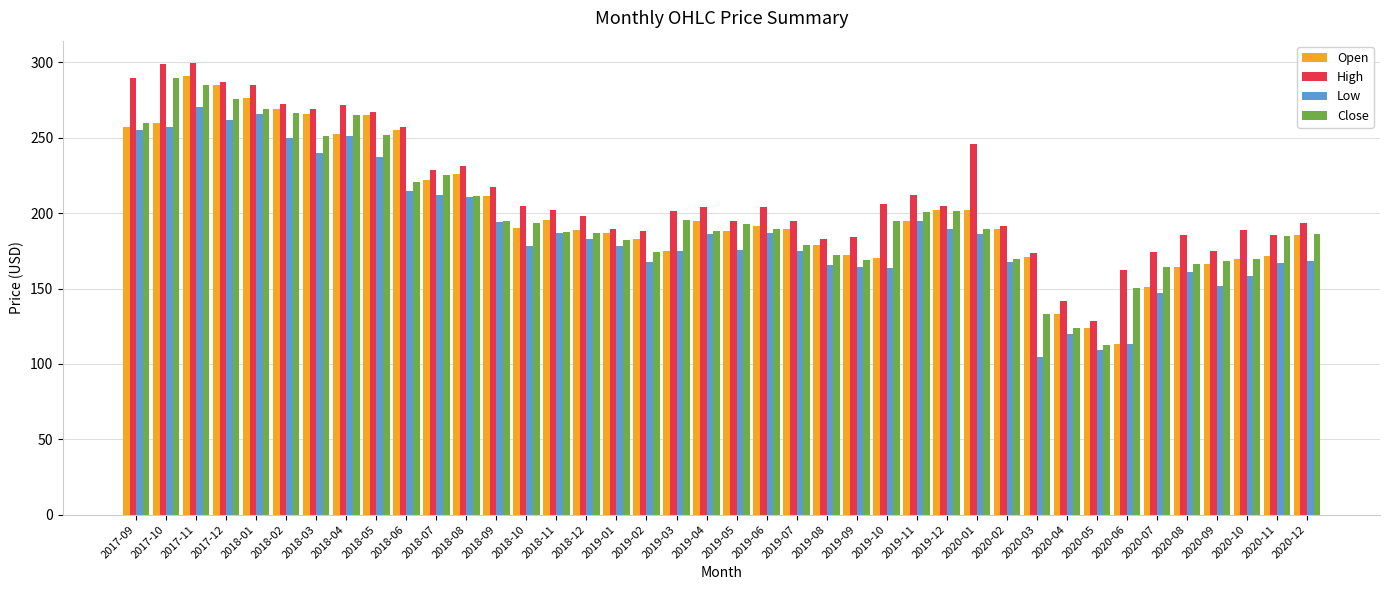

Is the value of Open at 2019-07 greater than the value of Low at 2018-05?

No